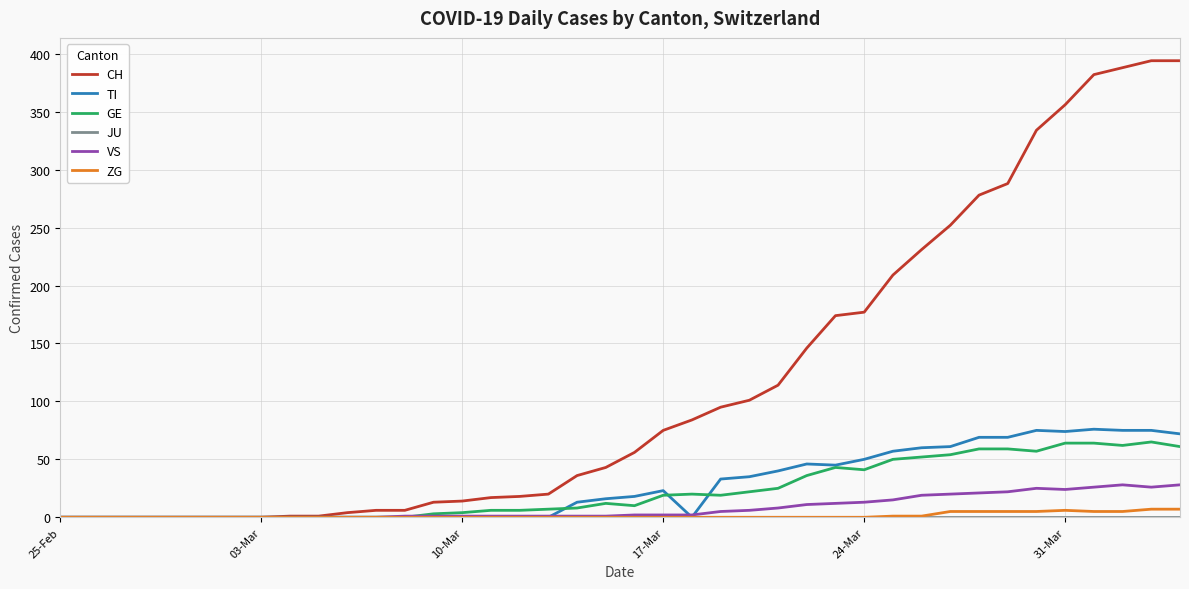

Which series has the widest spread of values?

CH